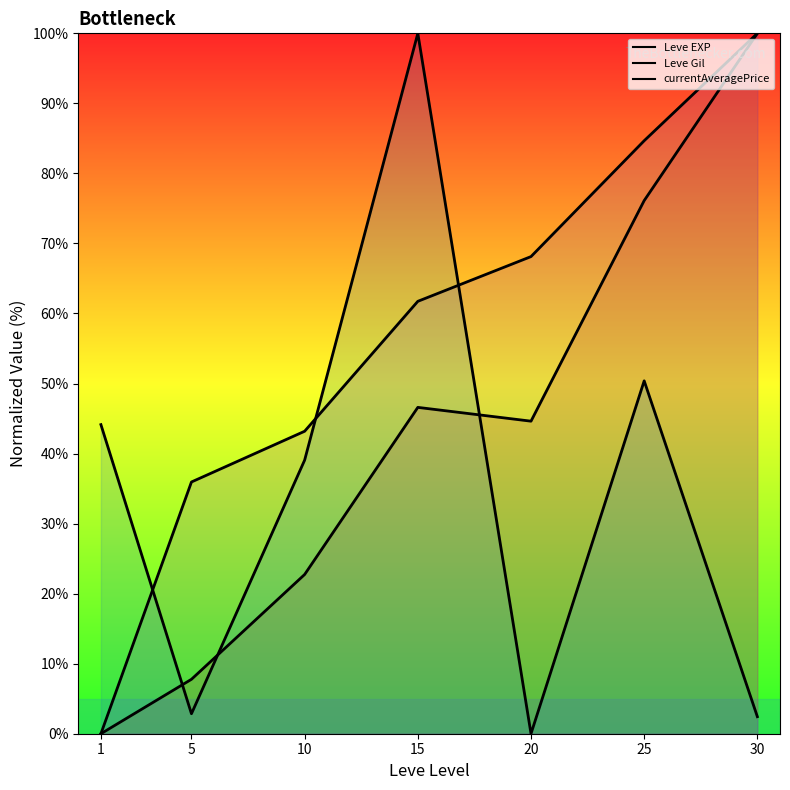

At how many categories does at least one series exceed 36?

6